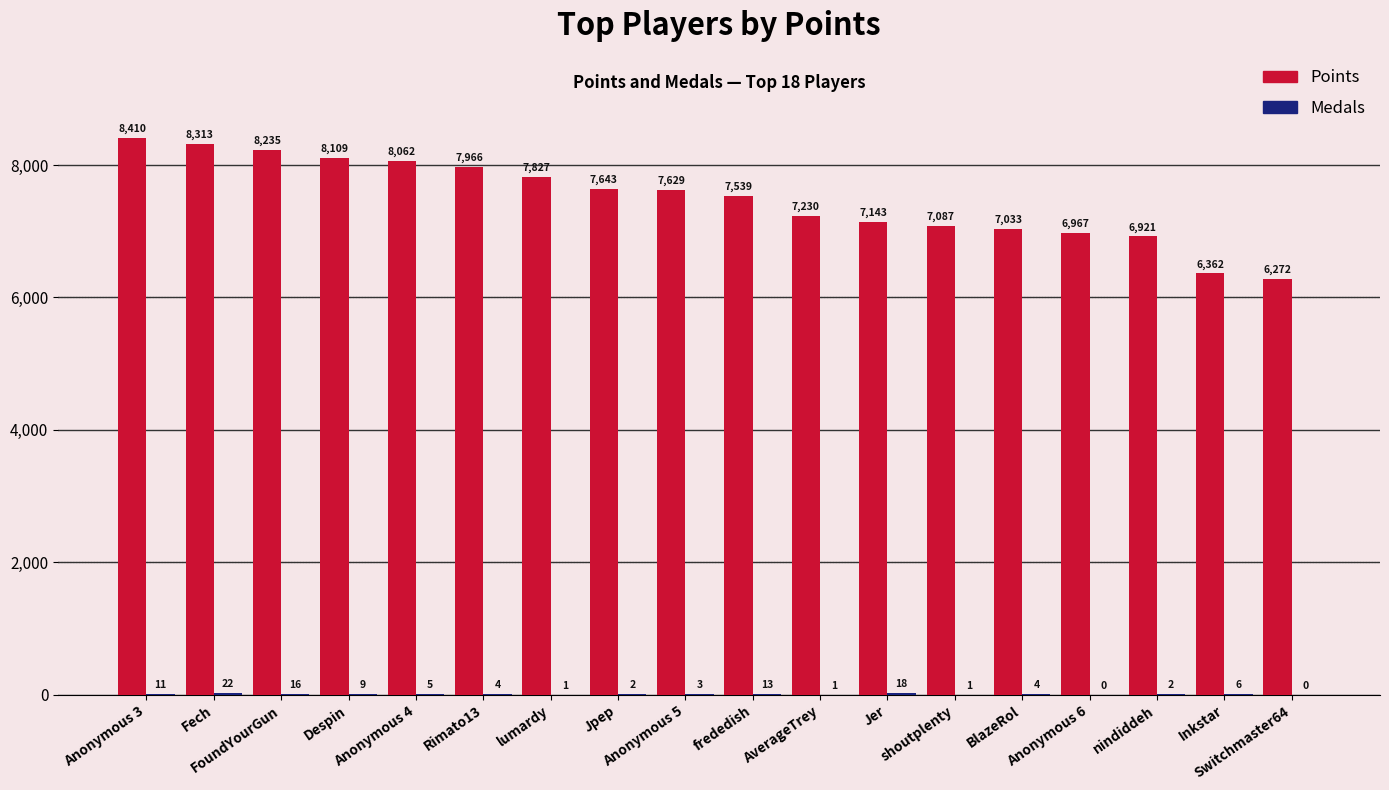

True or false: Points has a value of 7087 at shoutplenty.

True